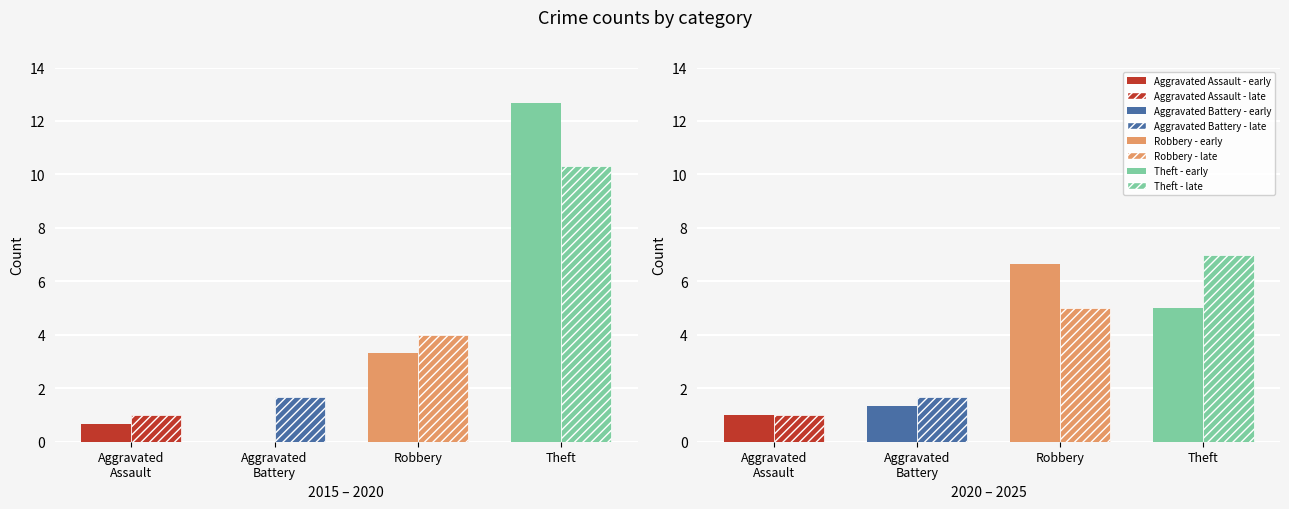

True or false: Theft has a value of 5 at 2021.

False